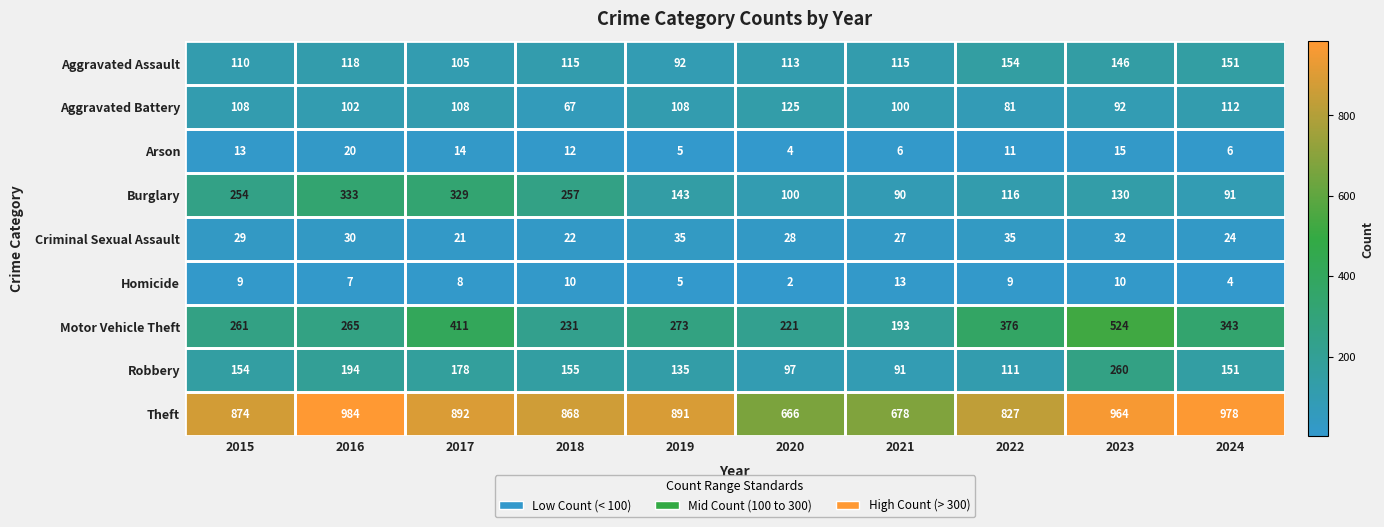

Which series has the largest total across all categories?

Theft